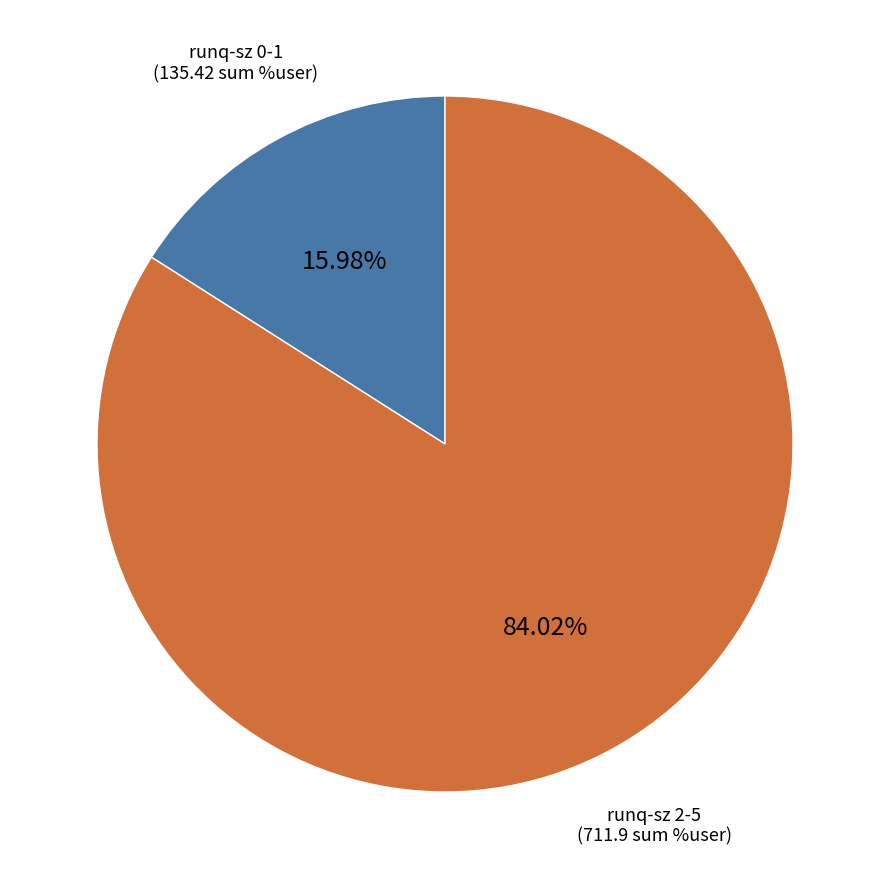

How many slices are in this pie chart?

2